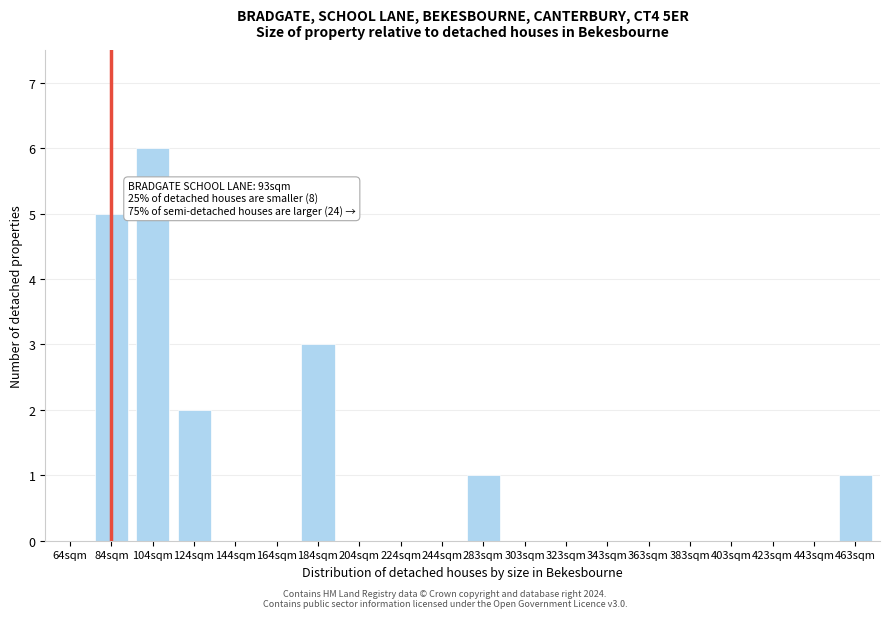

Reading left to right, transcribe all the data shown in this chart.

64sqm=0	84sqm=5	104sqm=6	124sqm=2	144sqm=0	164sqm=0	184sqm=3	204sqm=0	224sqm=0	244sqm=0	283sqm=1	303sqm=0	323sqm=0	343sqm=0	363sqm=0	383sqm=0	403sqm=0	423sqm=0	443sqm=0	463sqm=1